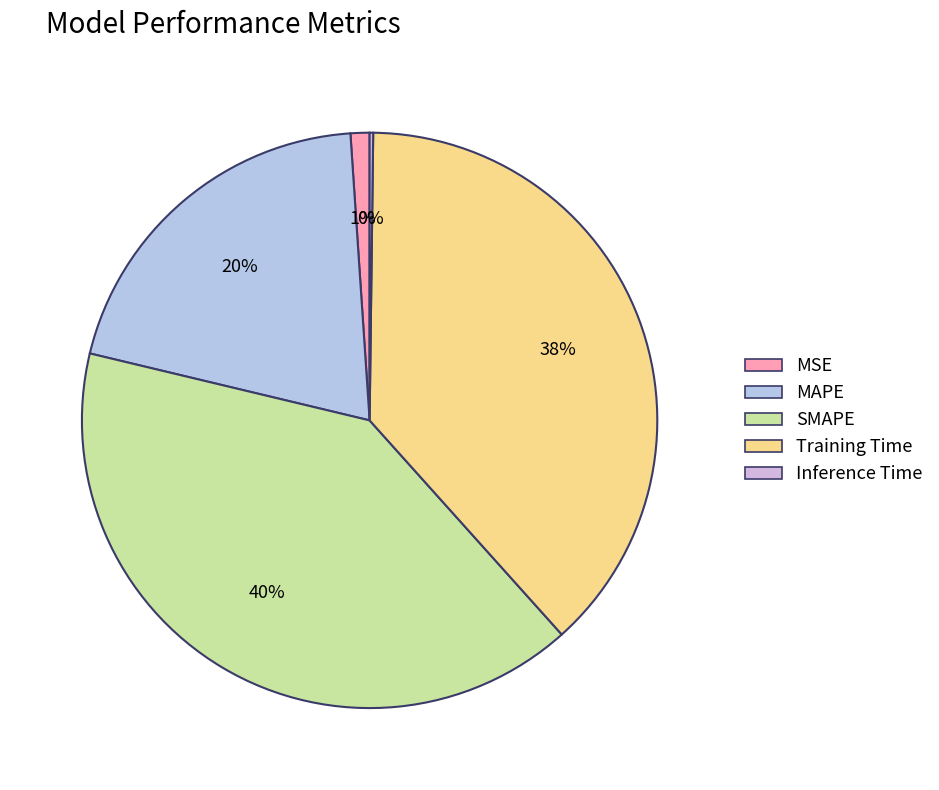

Is there any slice that represents more than half of the pie?

No